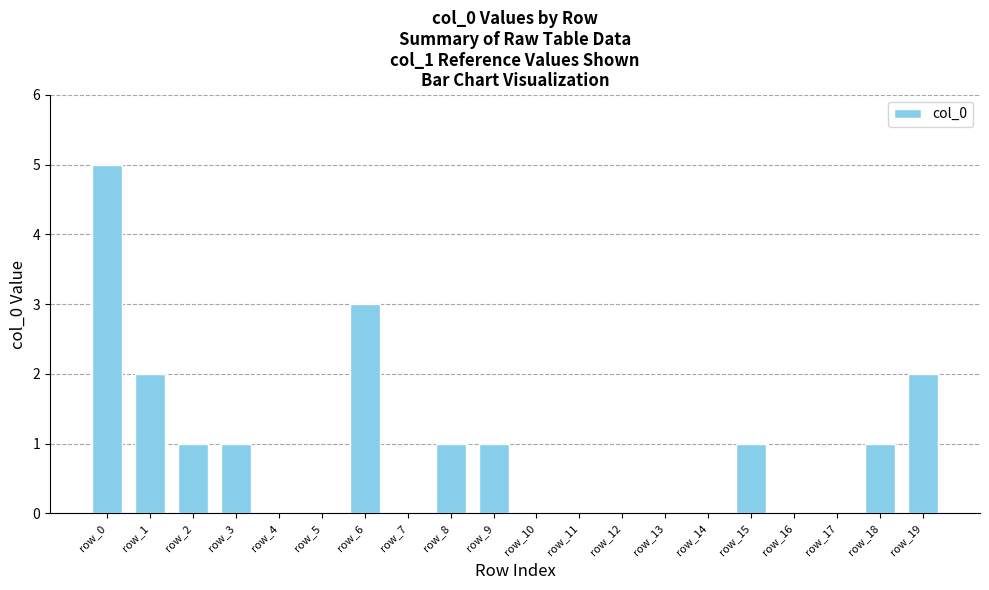

Which category has the highest value across all series?

row_0